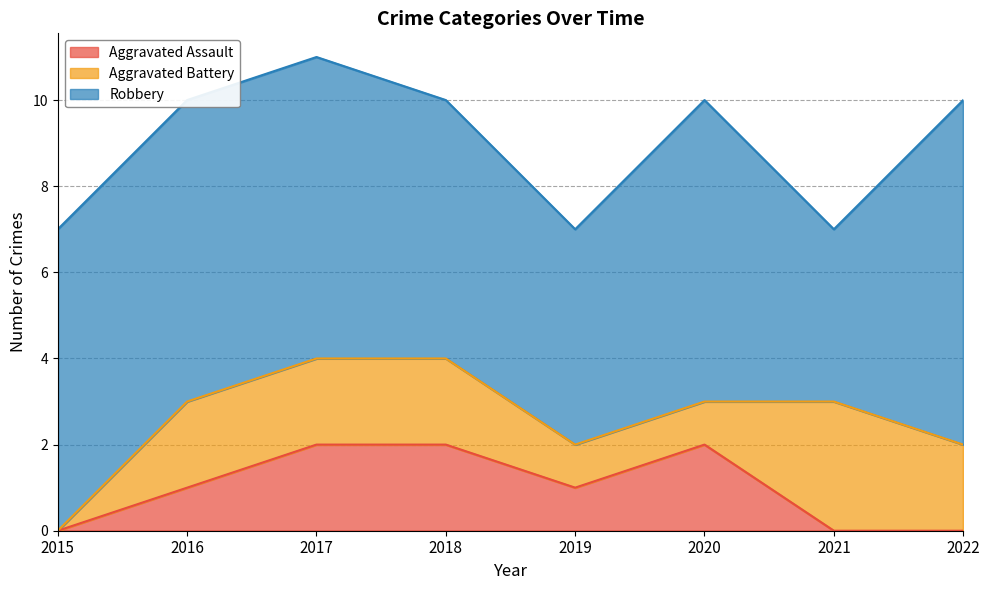

How many Robbery values are between 6 and 7?

5